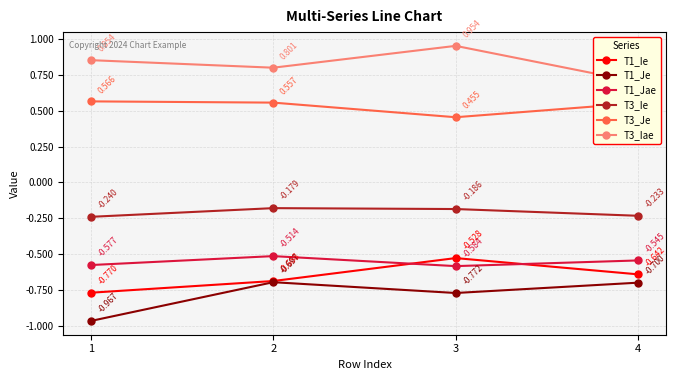

What is the value of the T1_Jae point at the 2nd from the left?

-0.5